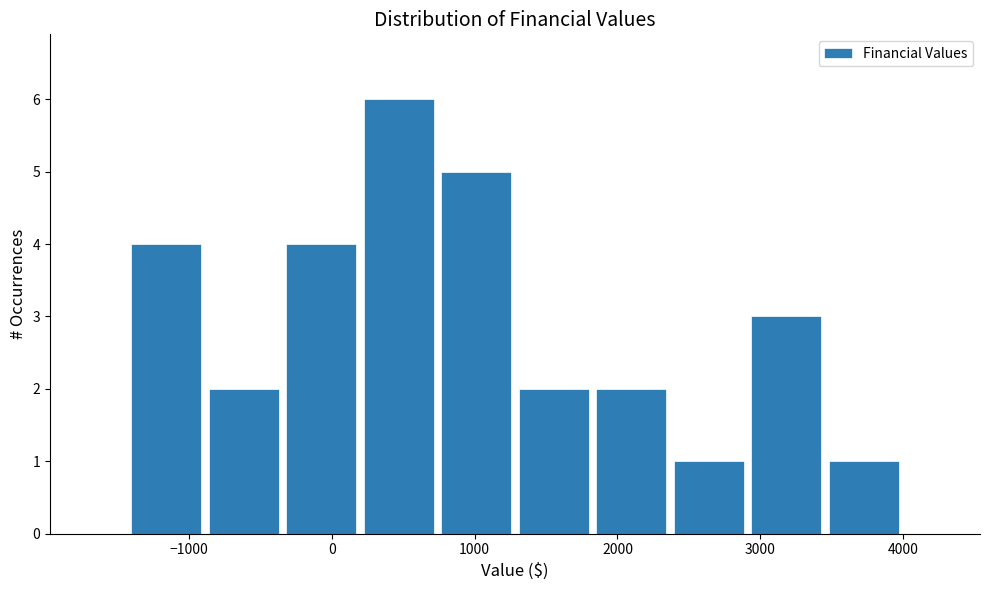

Over which range of the x-axis is the bar tallest?

200 to 700